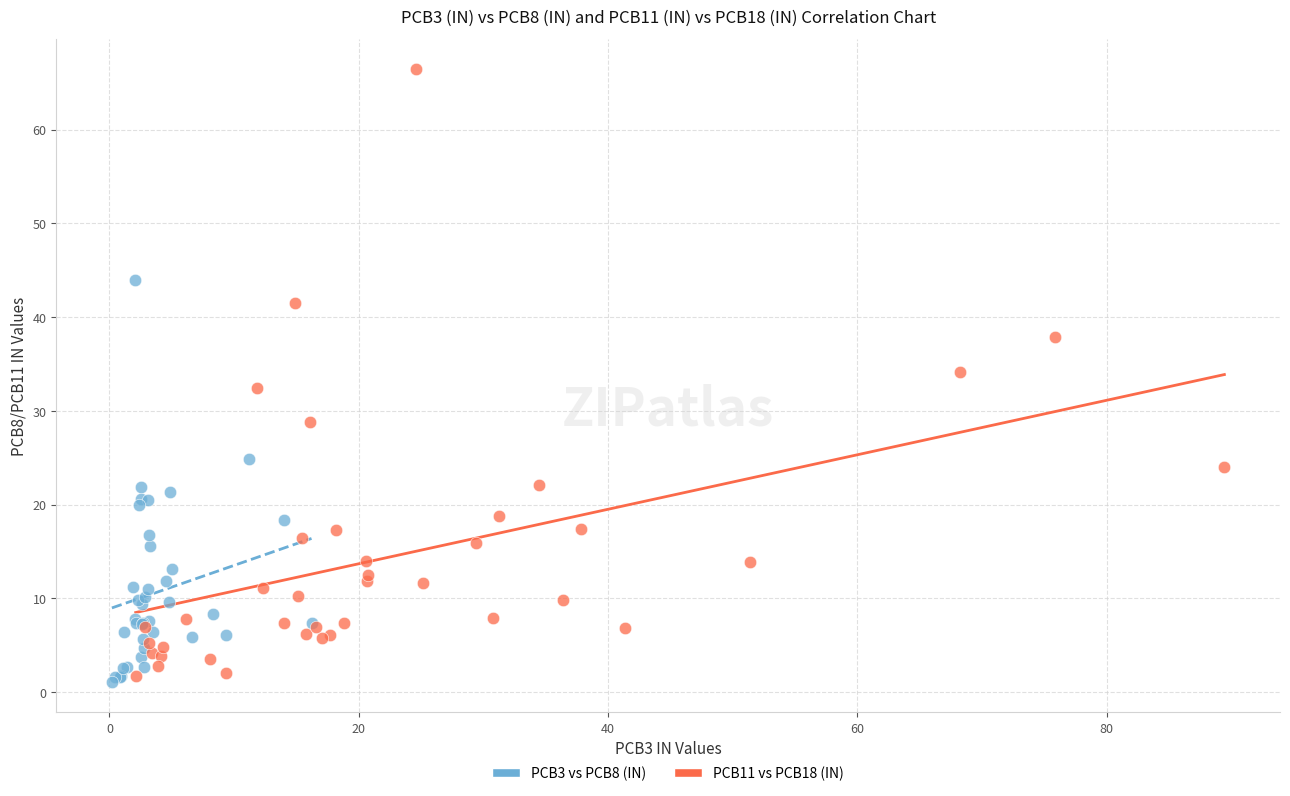

Which series has the widest spread of Y values?

PCB11 vs PCB18 (IN)